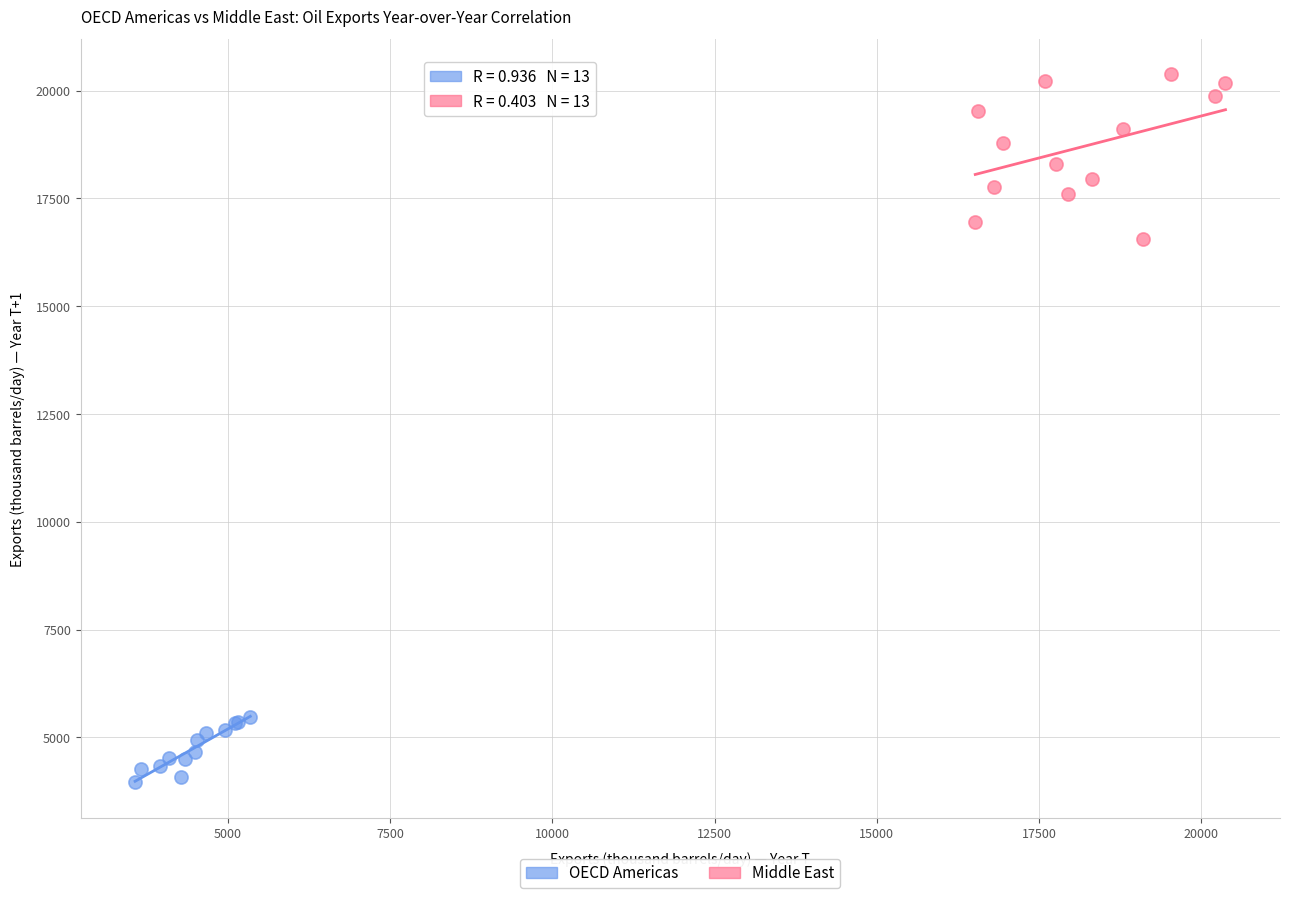

Which series reaches the maximum Y coordinate?

Middle East